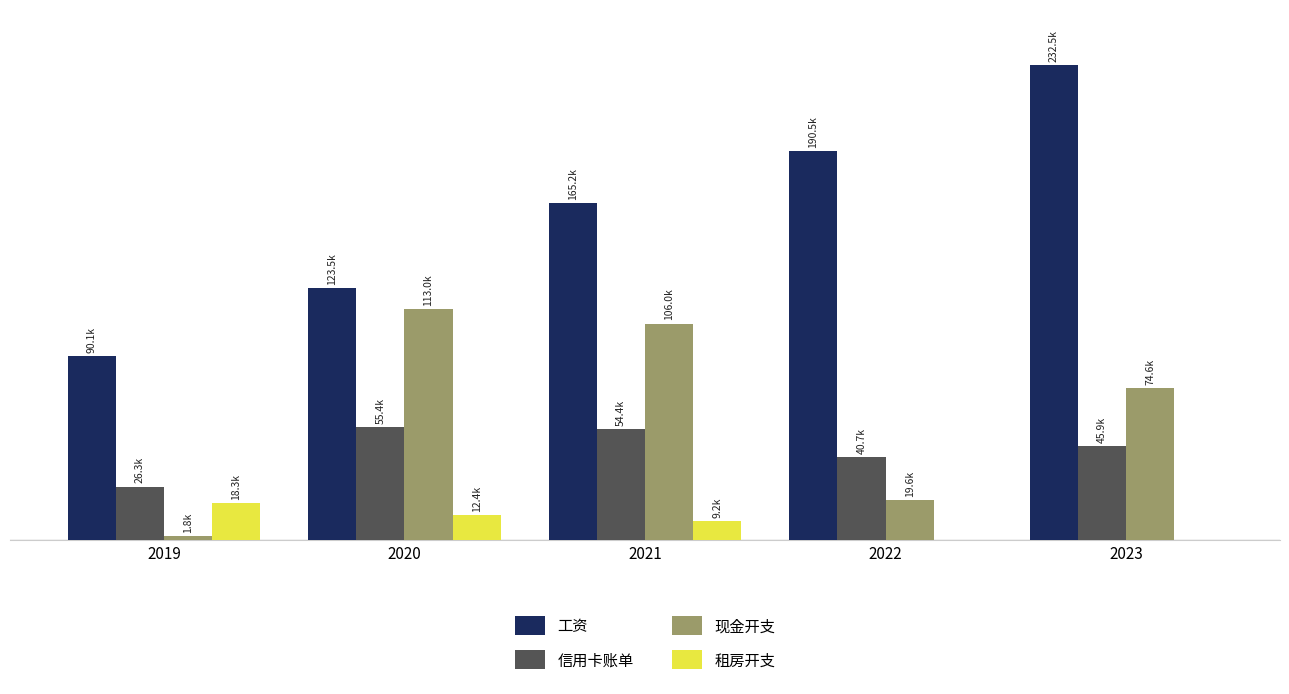

Which series has the widest spread of values?

工资